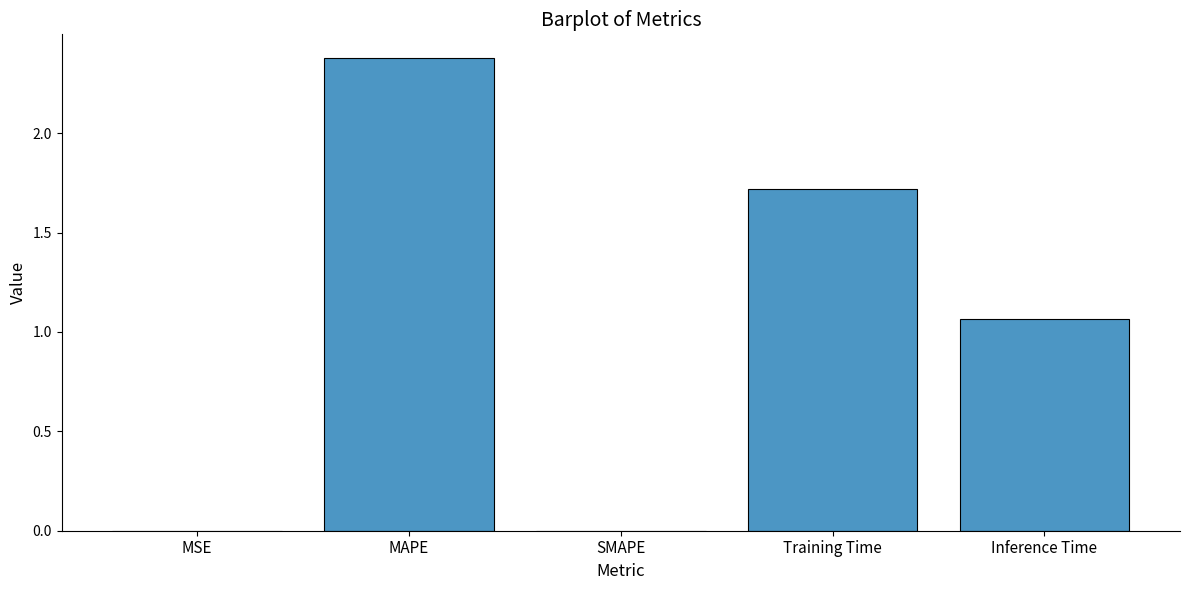

True or false: the data shows -1.3 at SMAPE.

False